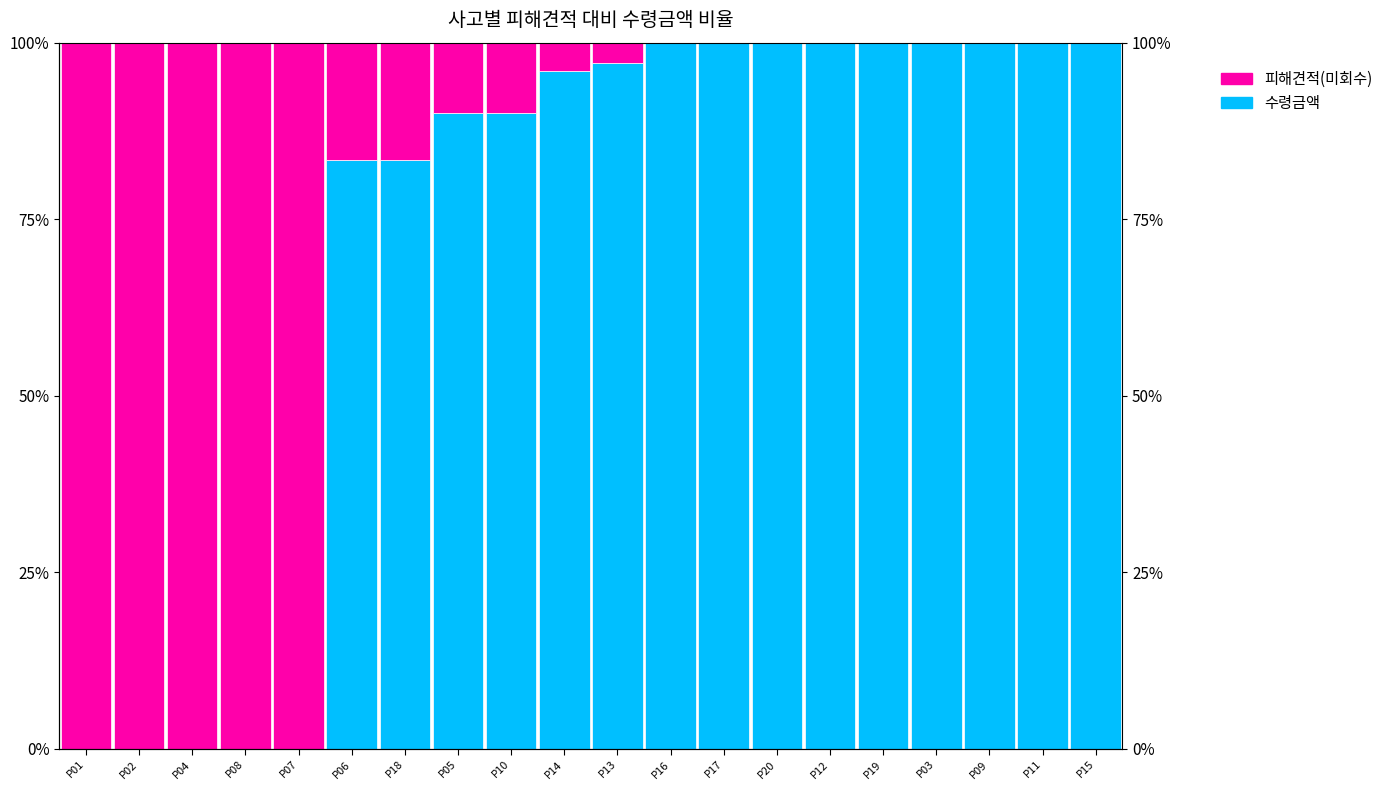

How many values in the 피해견적(미회수) series exceed 4?

9